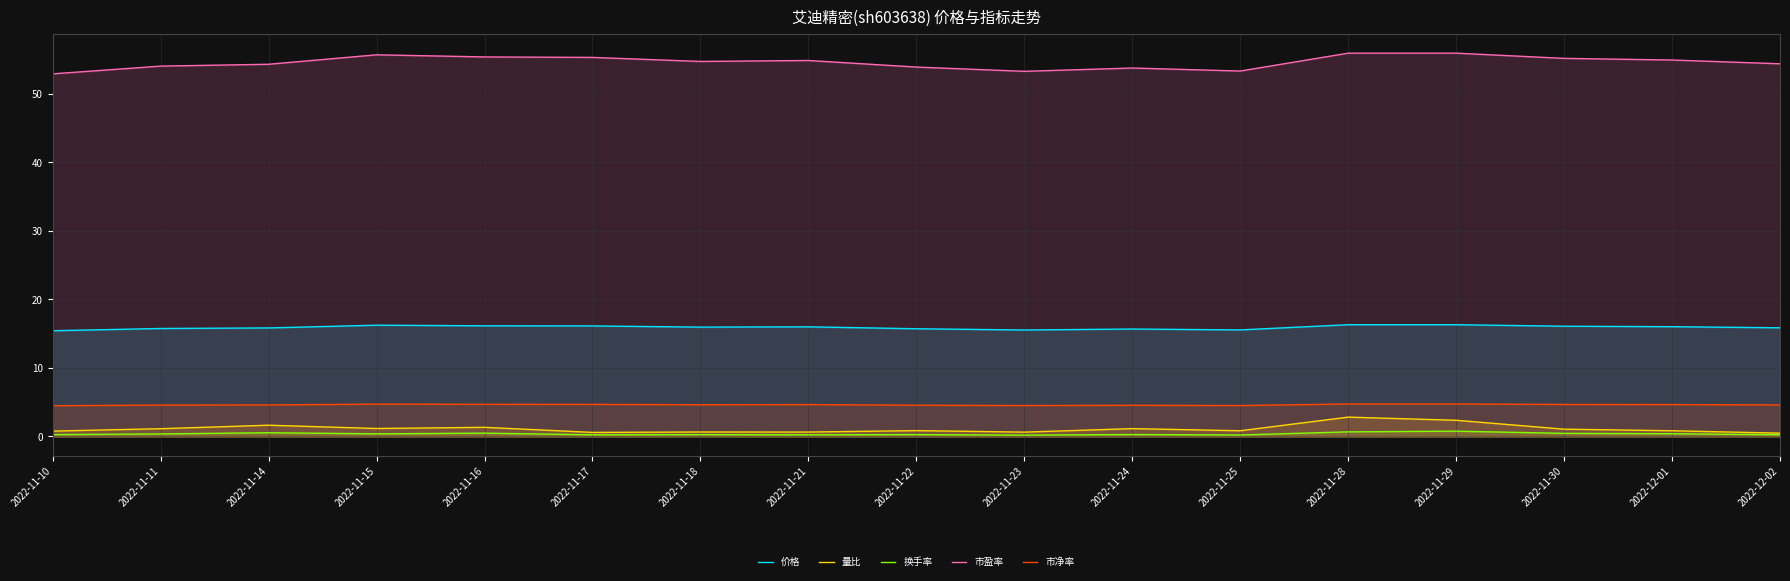

Which series changed the most between 2022-11-18 and 2022-11-22?

市盈率